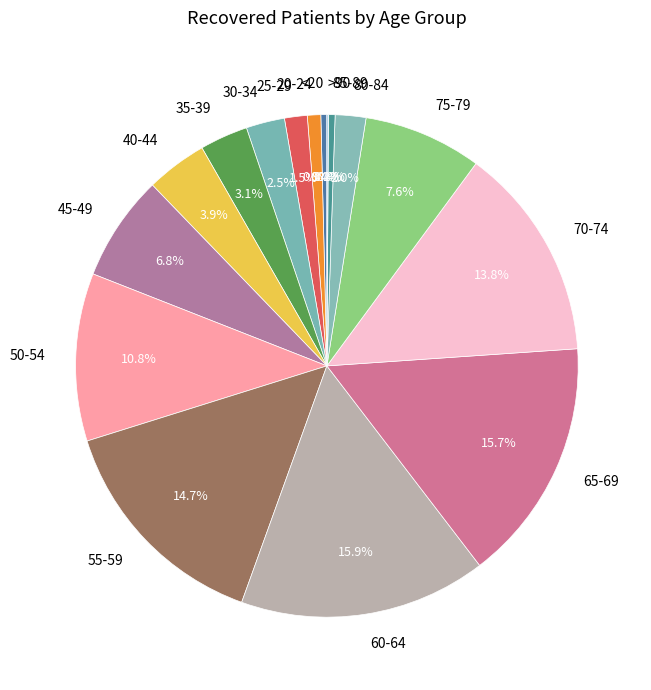

To the nearest percent, what is the difference between the largest and smallest slice percentages?

16%